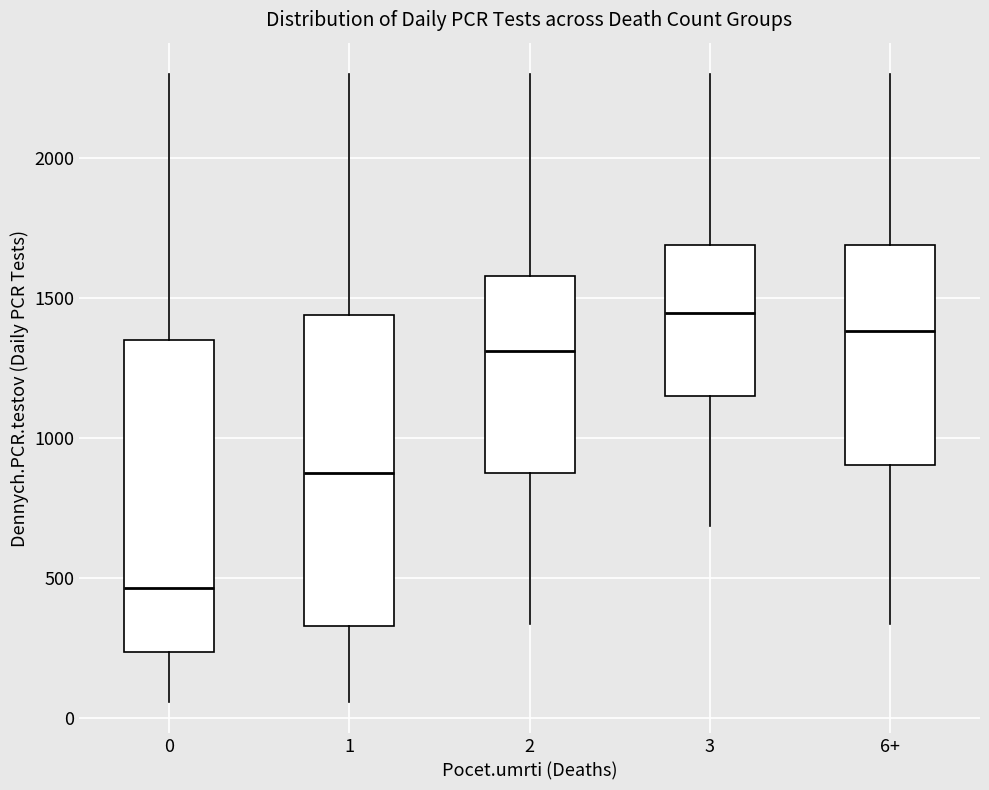

Which box has the highest median line?

3